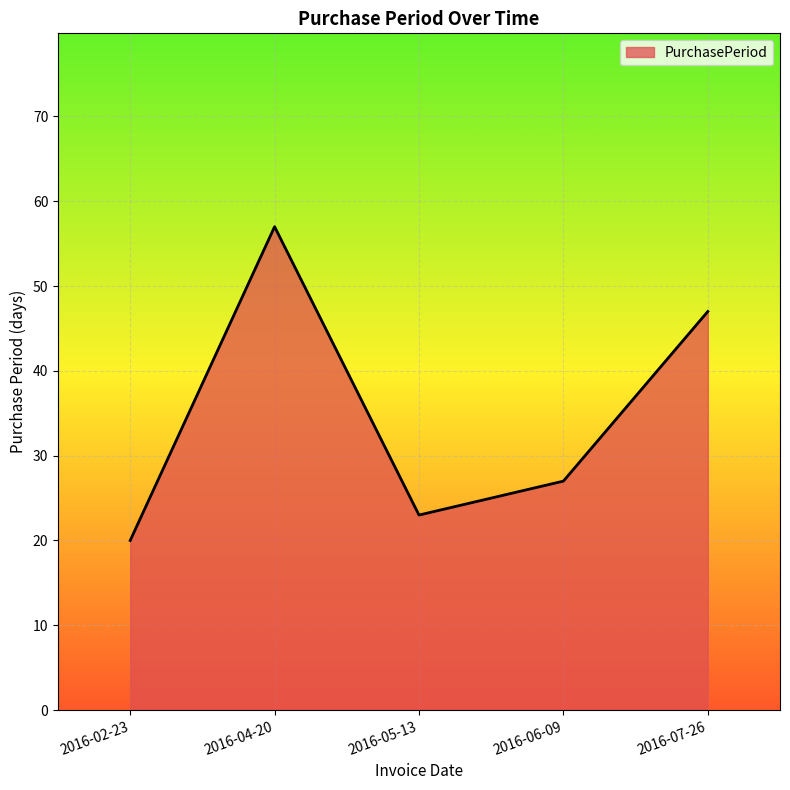

How many interior local valleys (lower than both neighbors) does the data have?

1